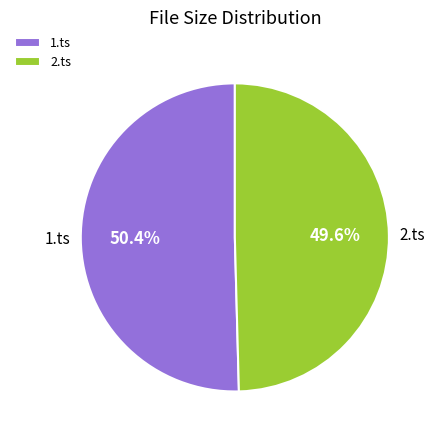

Does 2.ts account for over 50% of the chart?

No